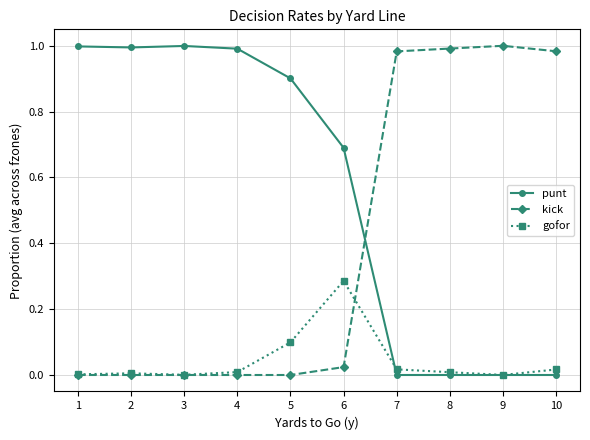

List the series in order of their overall mean, lowest first.

gofor, kick, punt